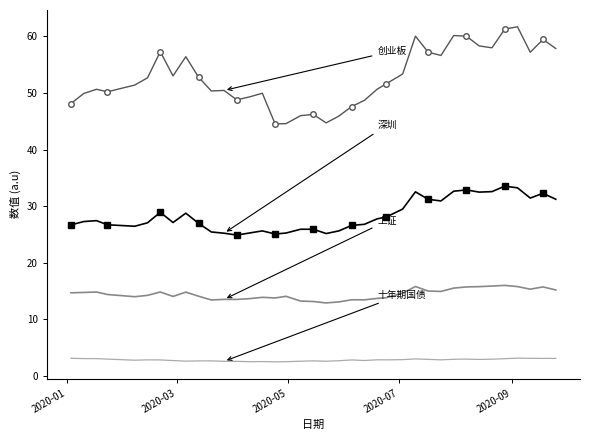

What is the maximum value shown in the chart?

61.7